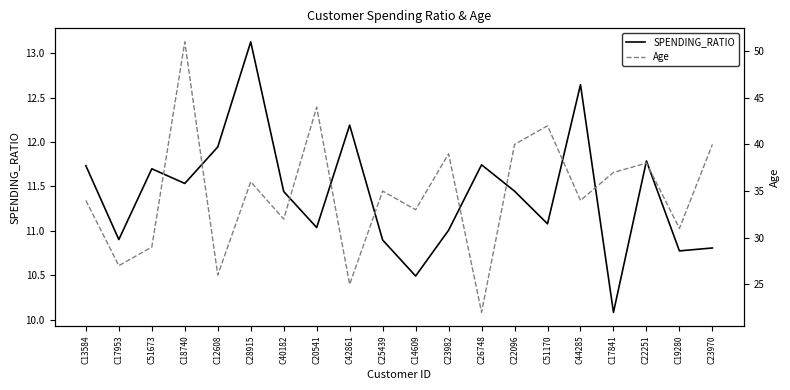

What is the value of the SPENDING_RATIO point at the 17th from the left?

10.1